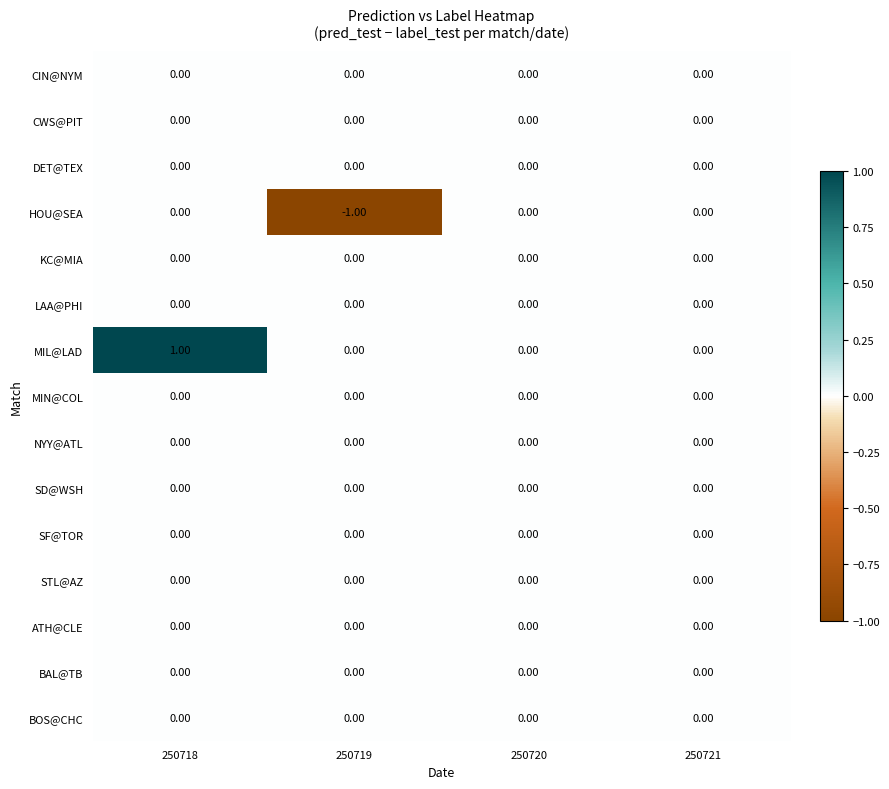

At which category is the sum across all series the highest?

250718